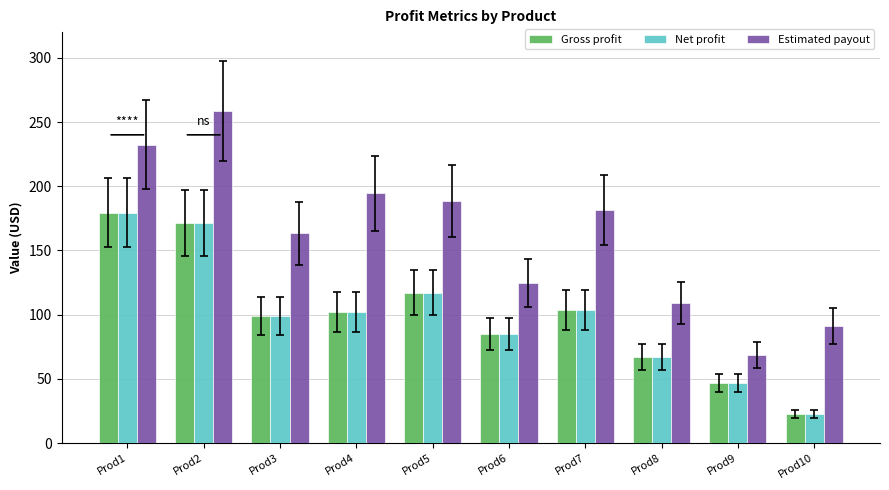

What is the difference between the maximum and second lowest values in the Estimated payout series?

167.6